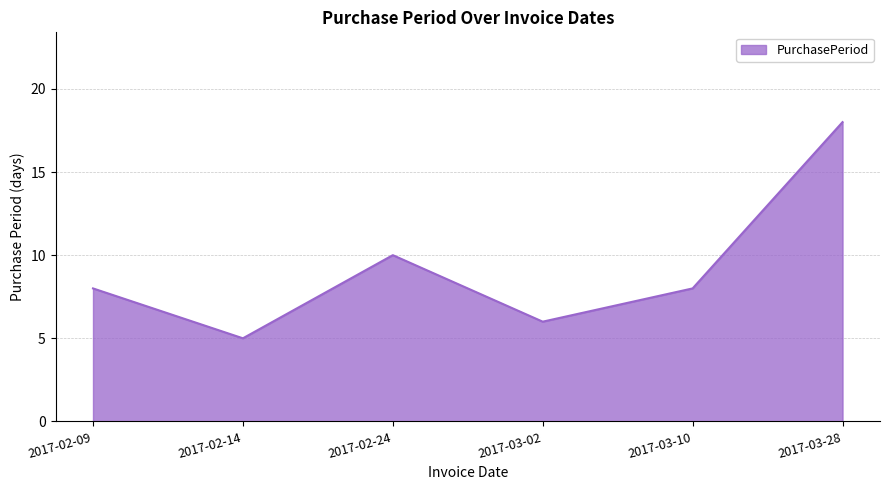

How many interior local valleys (lower than both neighbors) does the data have?

2